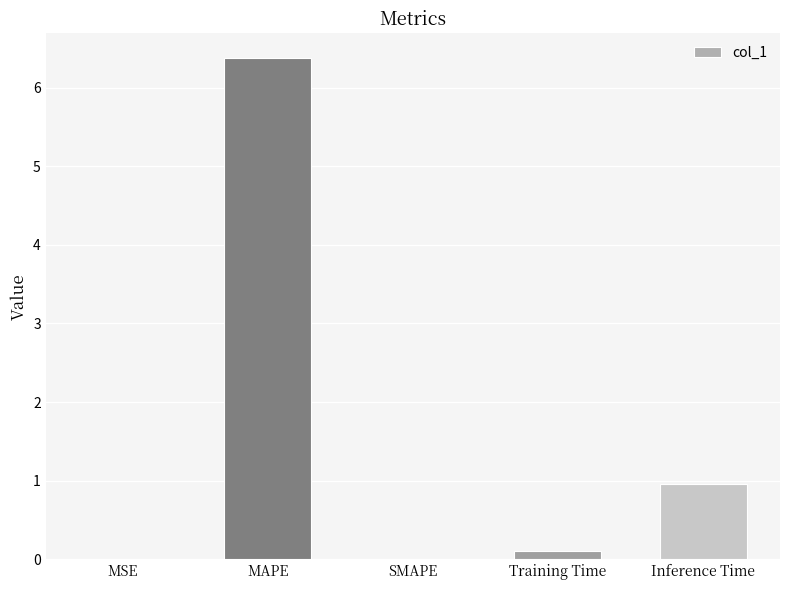

What value does the data have at MAPE?

6.4